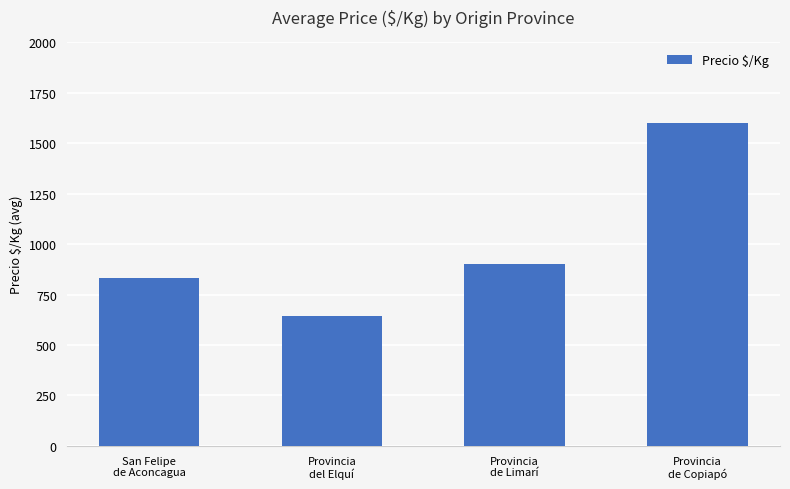

Where is the data nearest to the value 1122?

Provincia
de Limarí